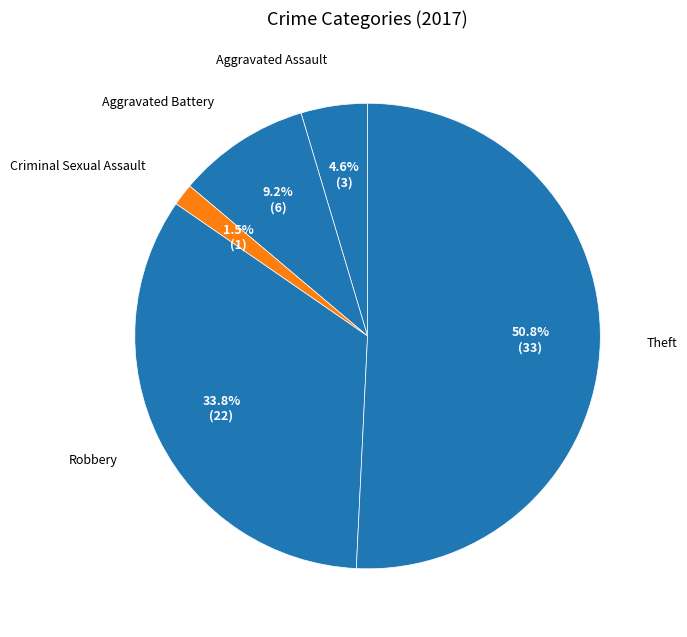

To the nearest percent, what is the difference between the Criminal Sexual Assault and Robbery slice percentages?

32%